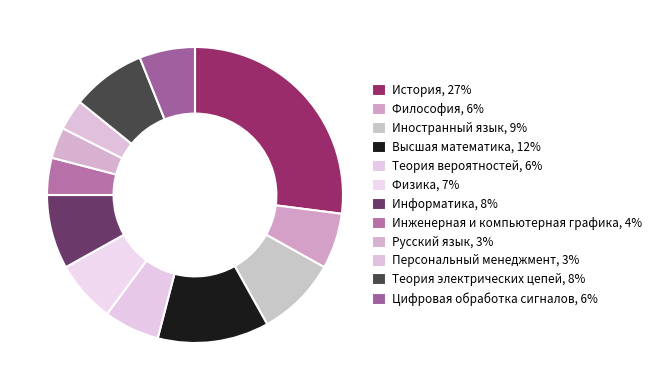

Count the number of slices in the pie.

12